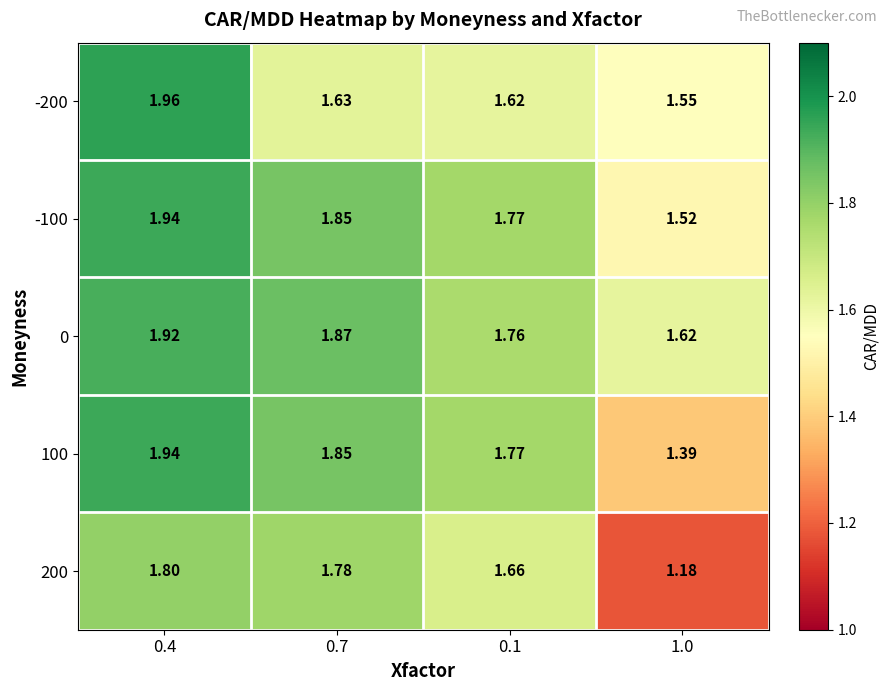

At which category is the sum across all series the highest?

0.4